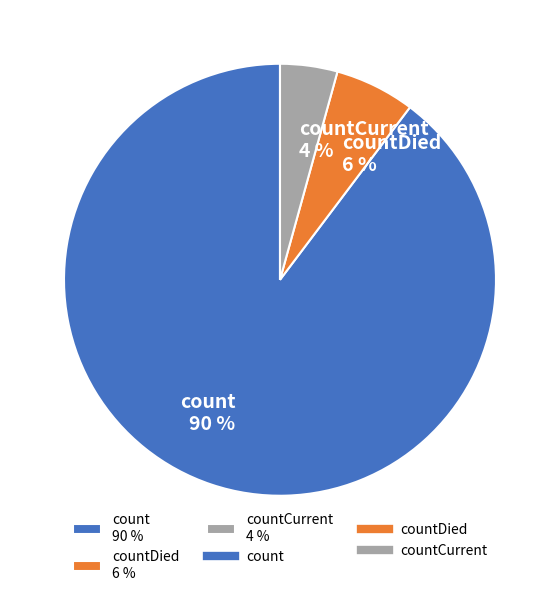

To the nearest percent, what is the average slice percentage?

33%